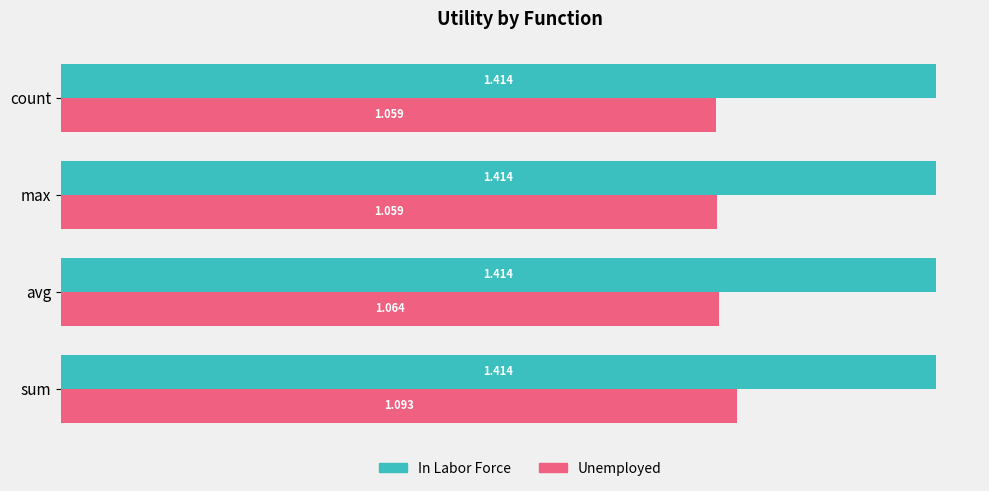

Rank the series at max from lowest to highest value.

Unemployed, In Labor Force